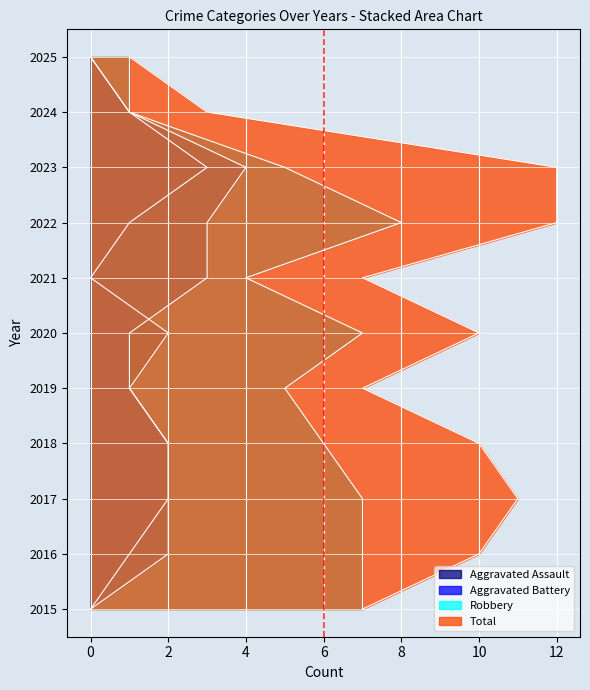

The Aggravated Battery series shows 0 at 2020. True or false?

False